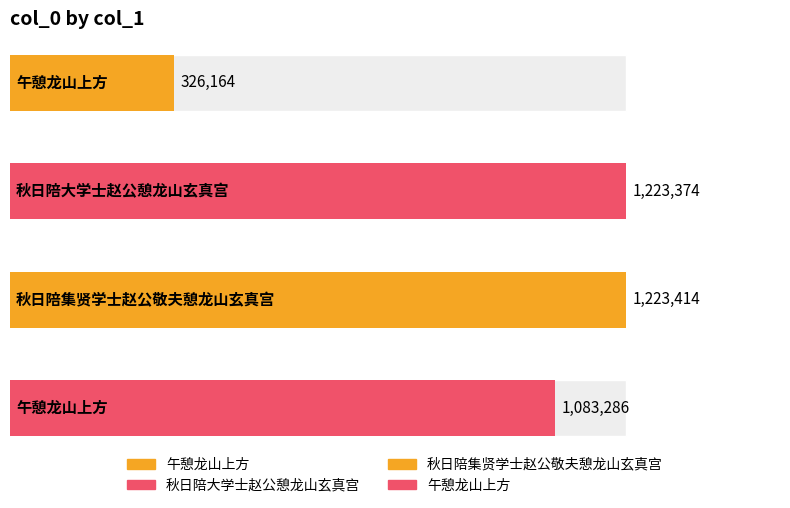

Which category has the highest value across all series?

秋日陪集贤学士赵公敬夫憩龙山玄真宫